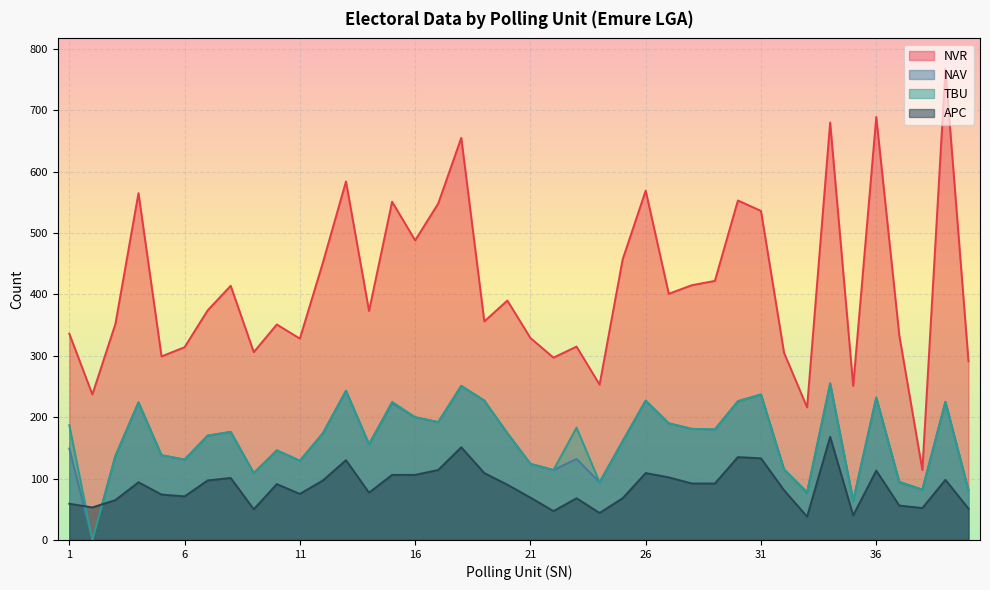

List the labels in order of NAV value, largest first.

34, 18, 13, 31, 36, 19, 26, 30, 39, 4, 15, 16, 17, 27, 28, 29, 8, 12, 20, 7, 25, 14, 1, 10, 5, 3, 23, 6, 11, 21, 32, 22, 9, 24, 37, 38, 40, 33, 35, 2